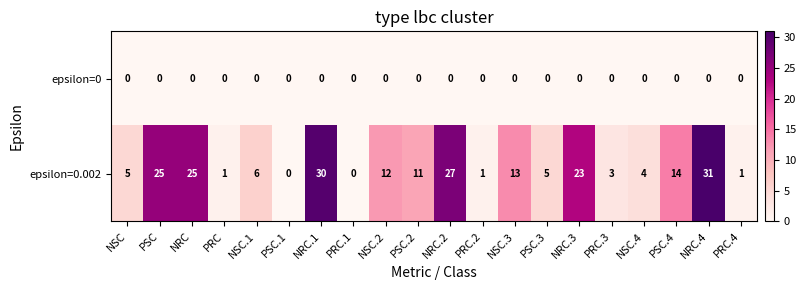

What is the sum of the epsilon=0.002 values at NRC.4 and PSC.1?

31